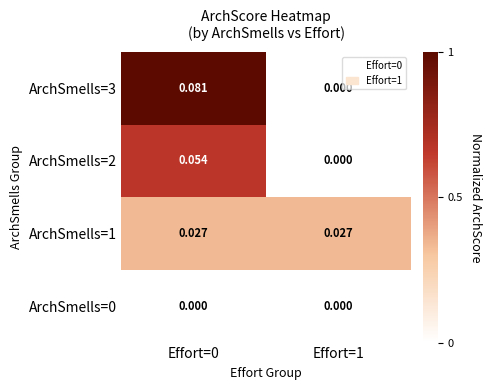

Count the number of data series in this chart.

4